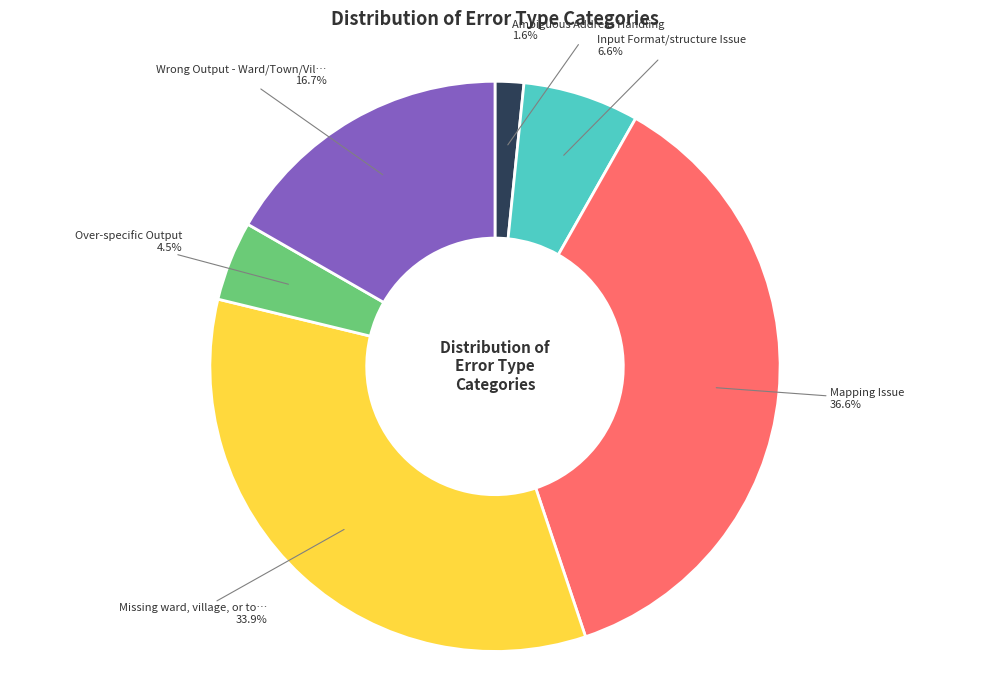

How many slices are in this pie chart?

6